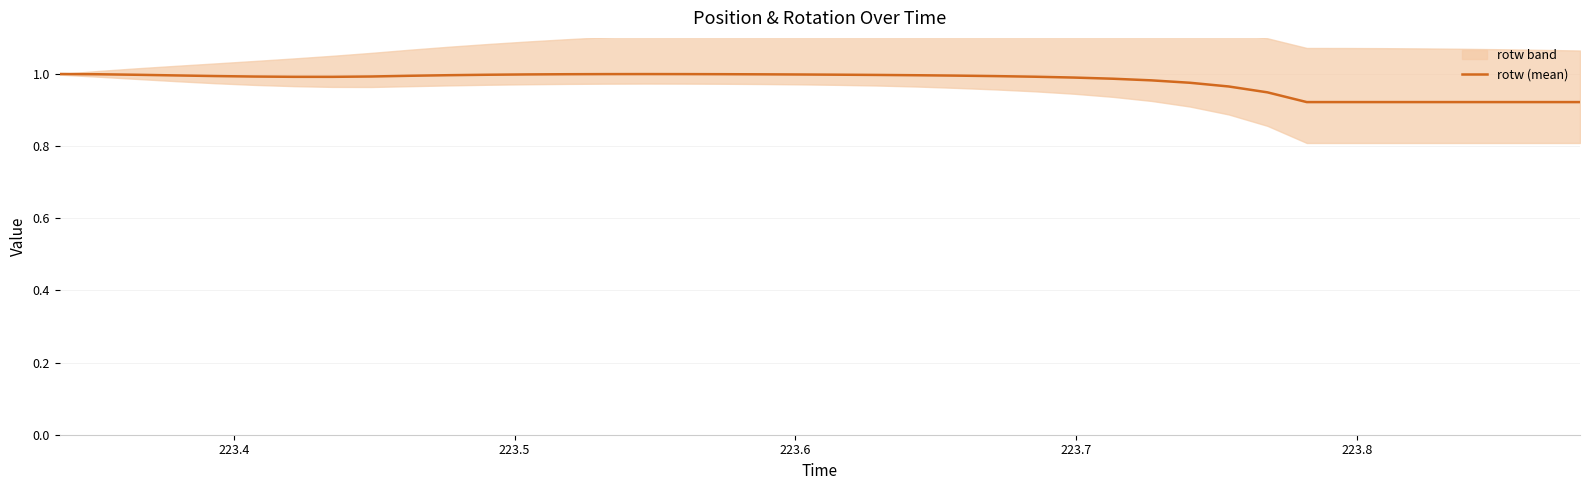

How many interior local valleys (lower than both neighbors) does the data have?

1